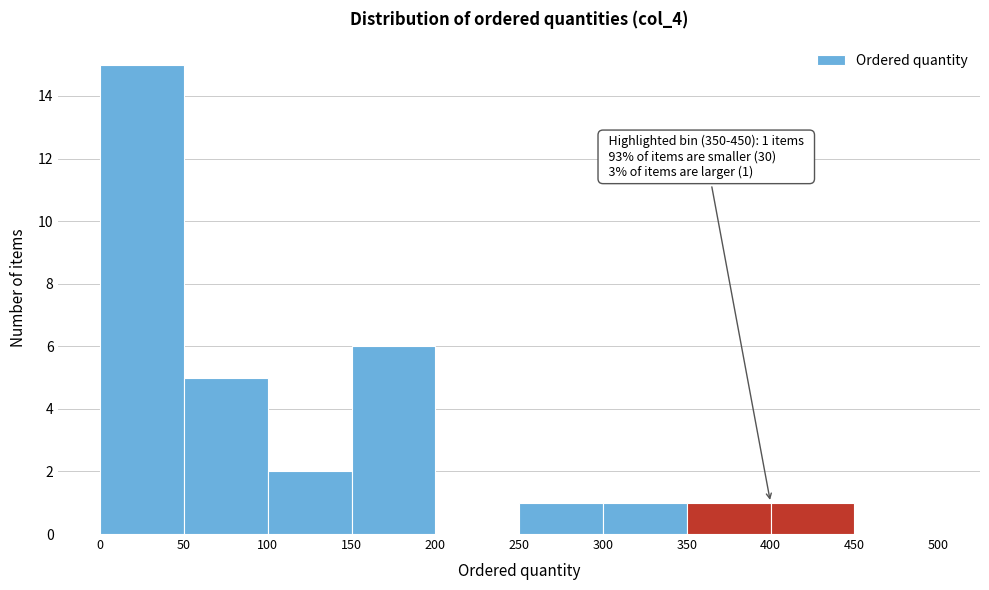

Over which range of the x-axis is the bar tallest?

0 to 50